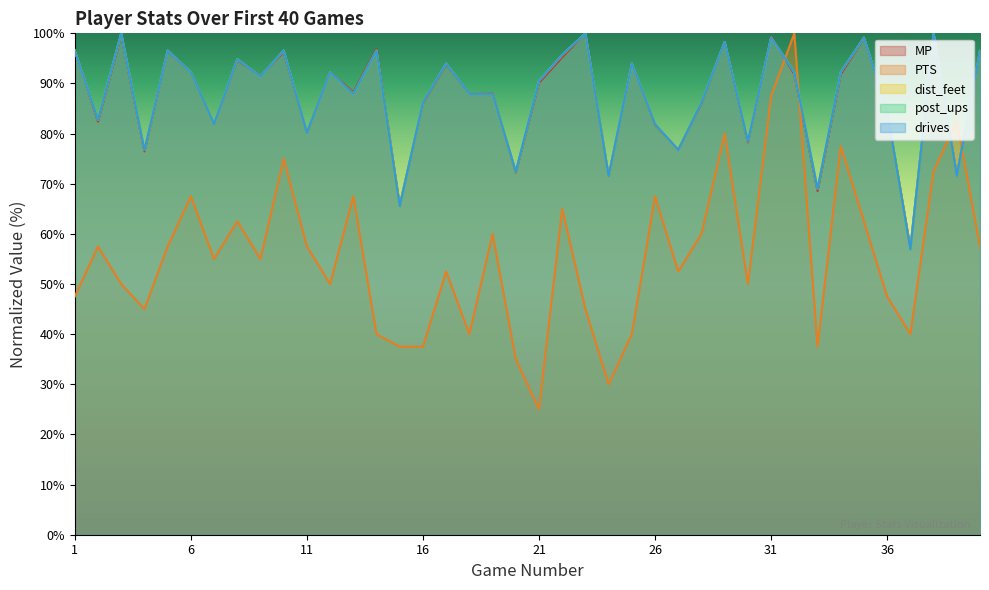

What is the value of the dist_feet_scaled point at the 1st from the left?

96.6